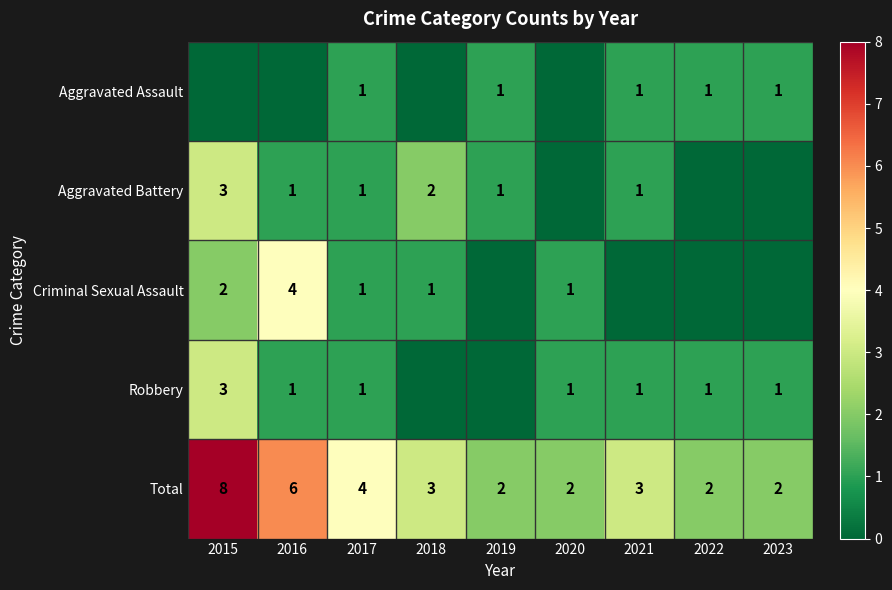

Is it true that Total equals 1 at 2018?

False